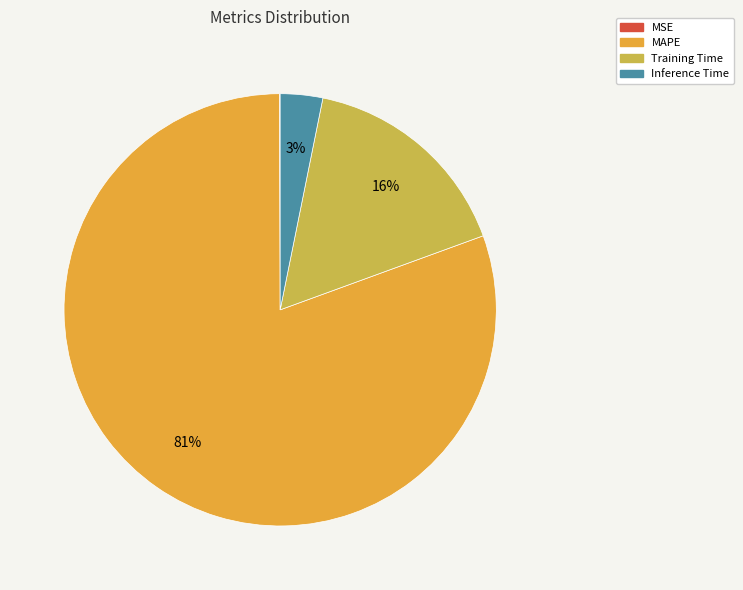

Between Training Time and Inference Time, which is larger?

Training Time